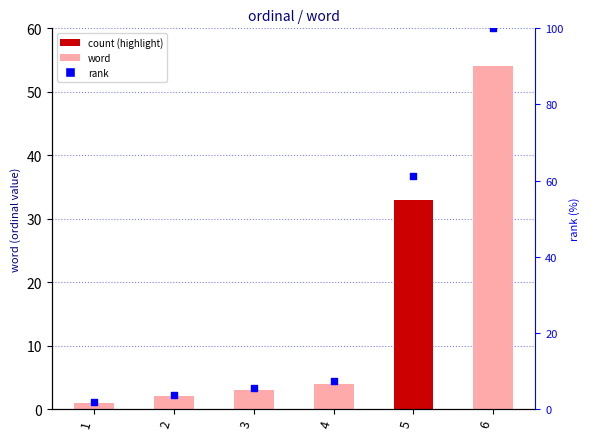

Which series reaches the minimum Y coordinate?

word